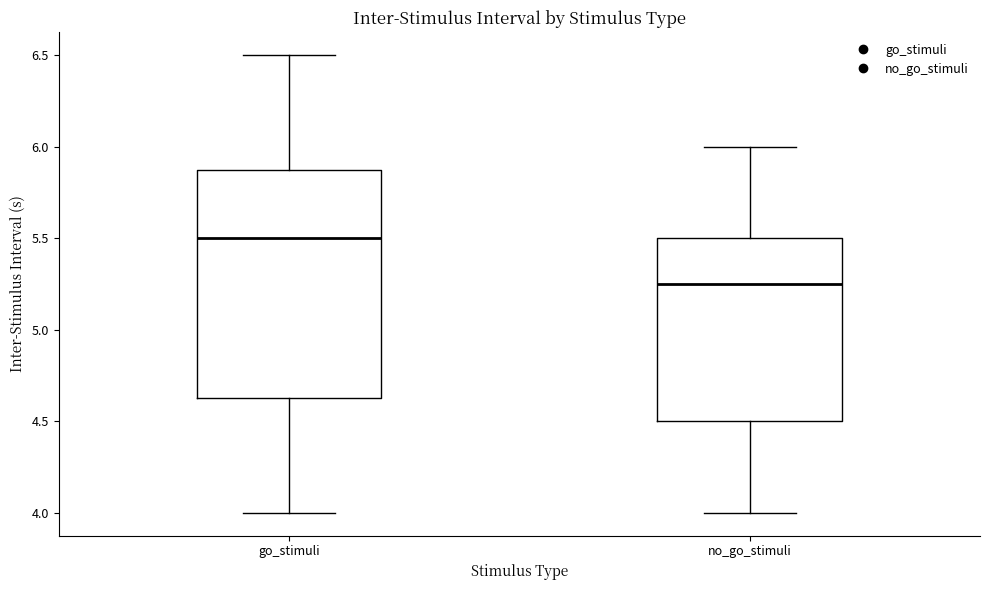

Reading left to right, transcribe this box plot: for each box, give where its median line is, the range the box spans, and where its two whiskers end, as read against the y-axis. The values are not printed on the chart, so give them approximately, as read against the axis.

go_stimuli: median 5.50, box 4.65 to 5.90, whiskers 4.00 to 6.50
no_go_stimuli: median 5.25, box 4.50 to 5.50, whiskers 4.00 to 6.00